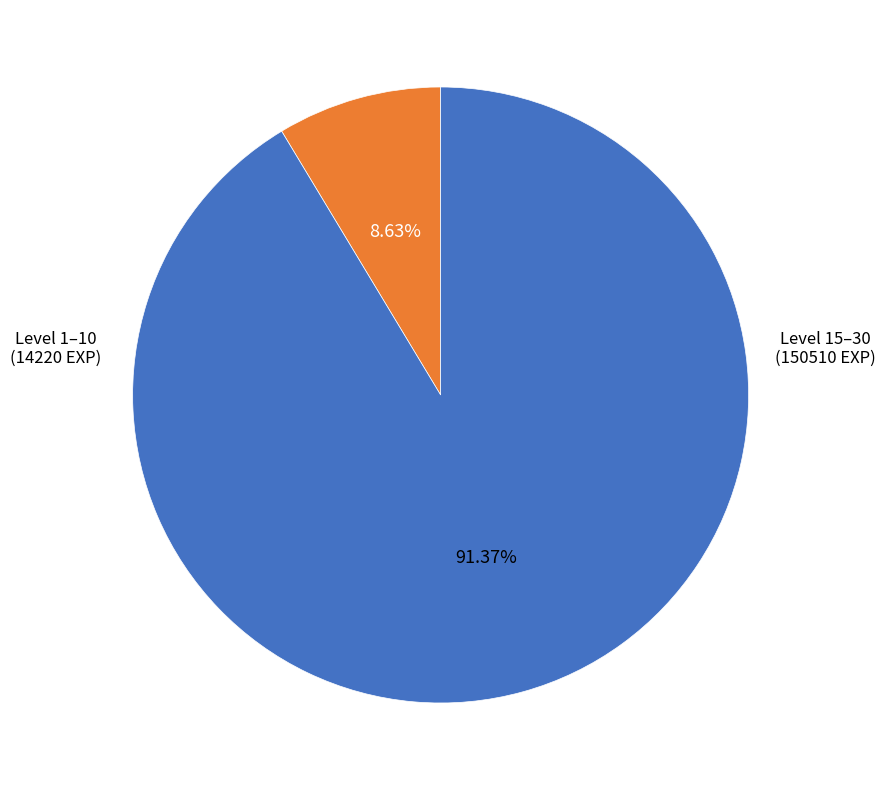

Does any single category account for the majority?

Yes